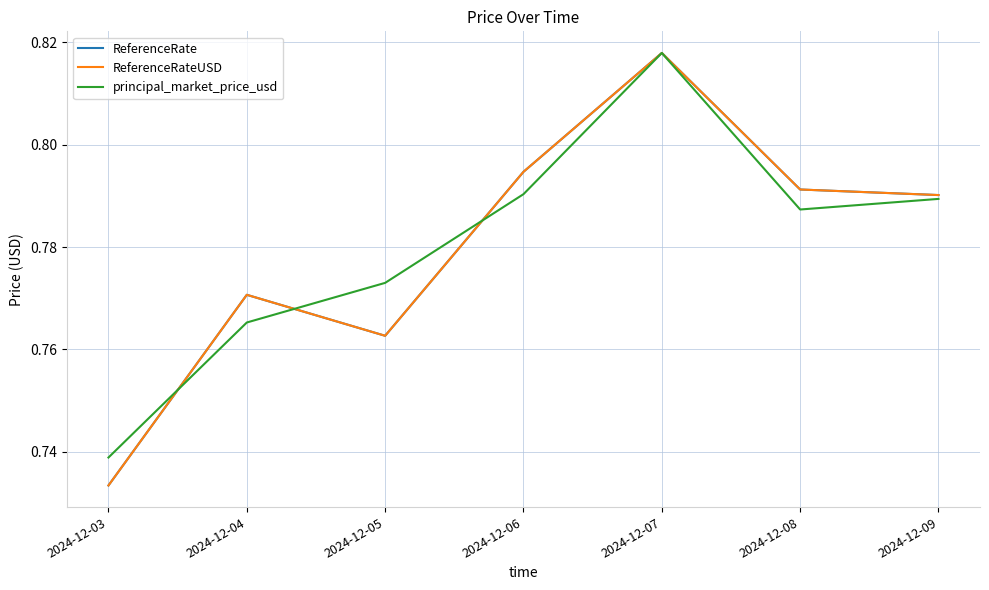

True or false: ReferenceRate and ReferenceRateUSD intersect in this chart.

False